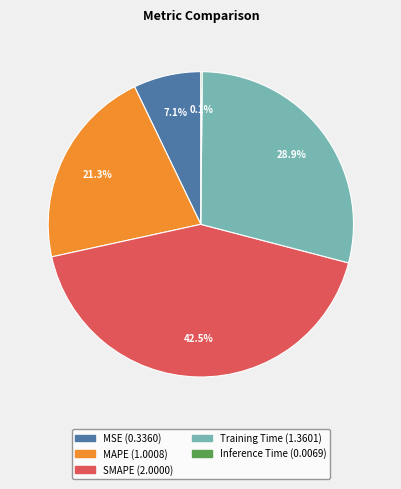

Does SMAPE represent more than half of the total?

No